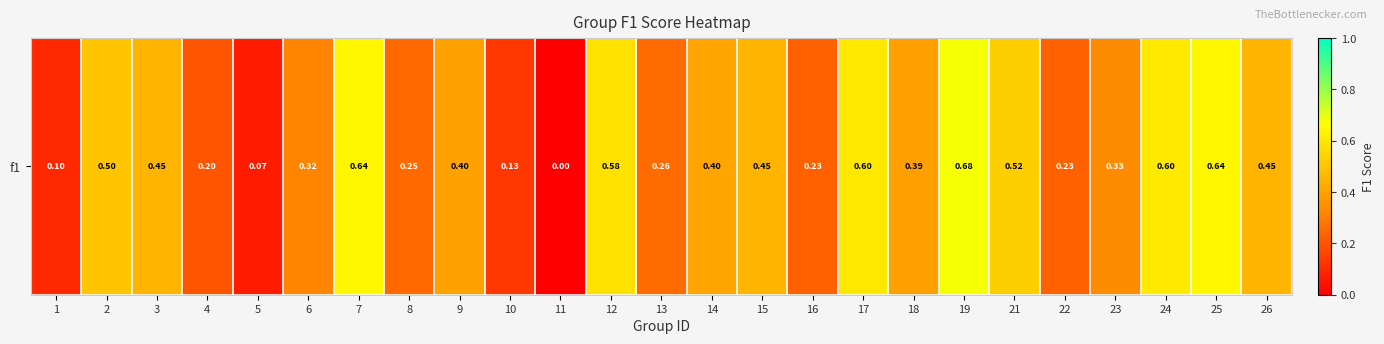

List the labels in order of value, smallest first.

11, 5, 1, 10, 4, 16, 22, 8, 13, 6, 23, 18, 9, 14, 15, 3, 26, 2, 21, 12, 17, 24, 7, 25, 19